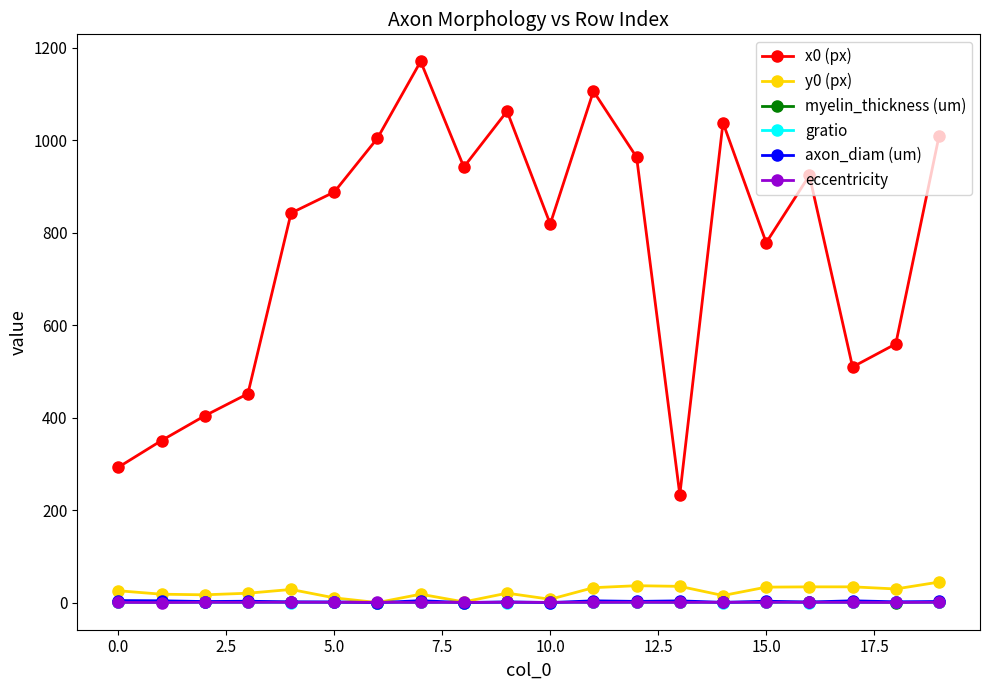

At how many categories does at least one series exceed 118?

20